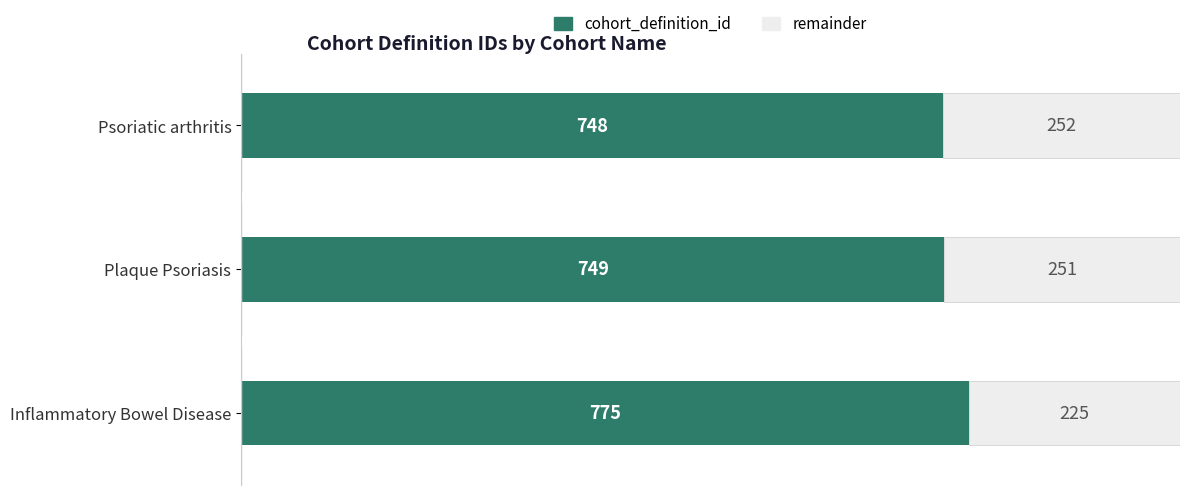

At which label is cohort_definition_id closest to 761?

Plaque Psoriasis